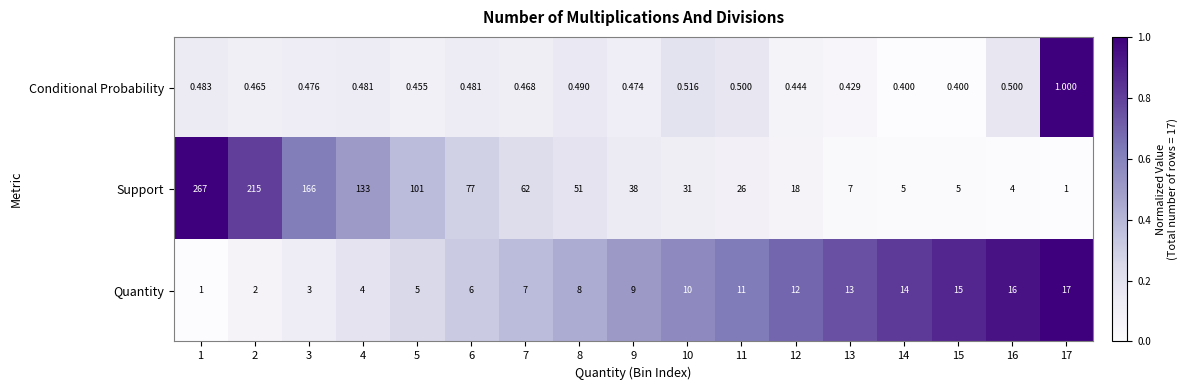

How many categories are shown in the chart?

17